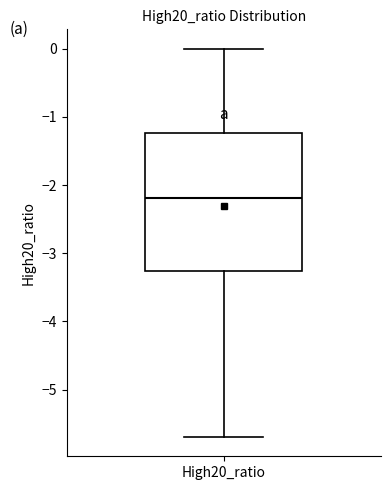

Read this box plot against the y-axis: the position of the median line, the range covered by the box, and the ends of both whiskers. The values are not printed on the chart, so give them approximately, as read against the axis.

median -2.2, box -3.3 to -1.2, whiskers -5.7 to 0.0